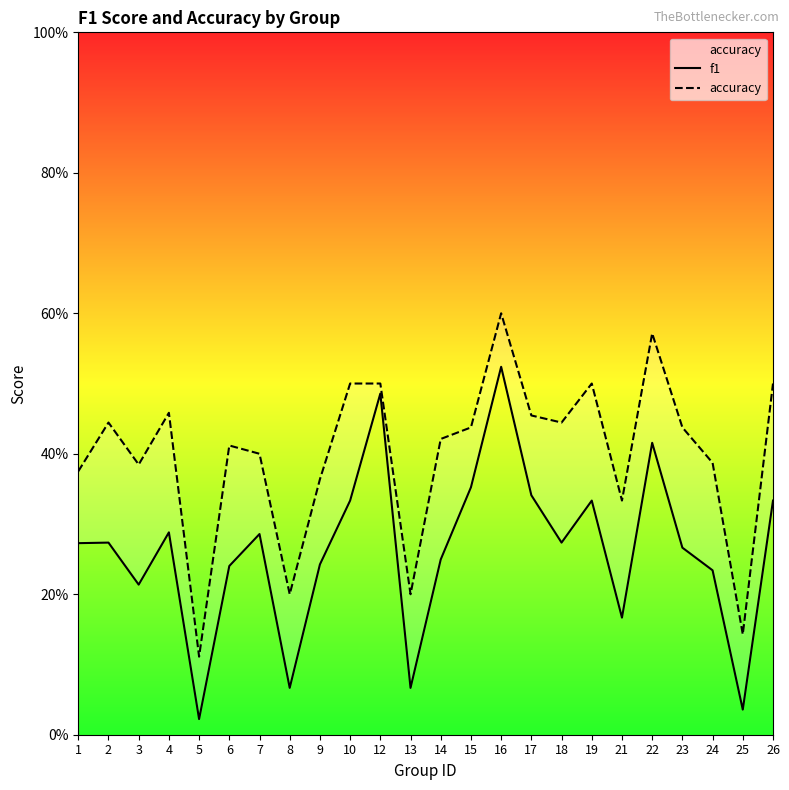

Which has a higher value, 10 or 18?

10